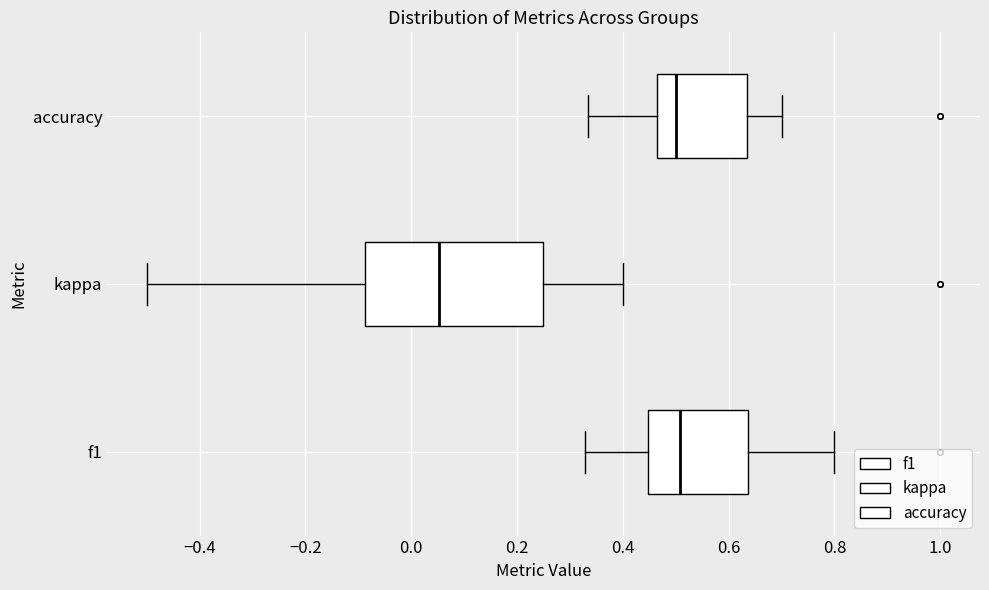

Reading bottom to top, transcribe this box plot: for each box, give where its median line is, the range the box spans, and where its two whiskers end, as read against the x-axis. The values are not printed on the chart, so give them approximately, as read against the axis.

f1: median 0.50, box 0.44 to 0.64, whiskers 0.32 to 0.80
kappa: median 0.06, box -0.08 to 0.26, whiskers -0.50 to 0.40
accuracy: median 0.50, box 0.46 to 0.64, whiskers 0.34 to 0.70